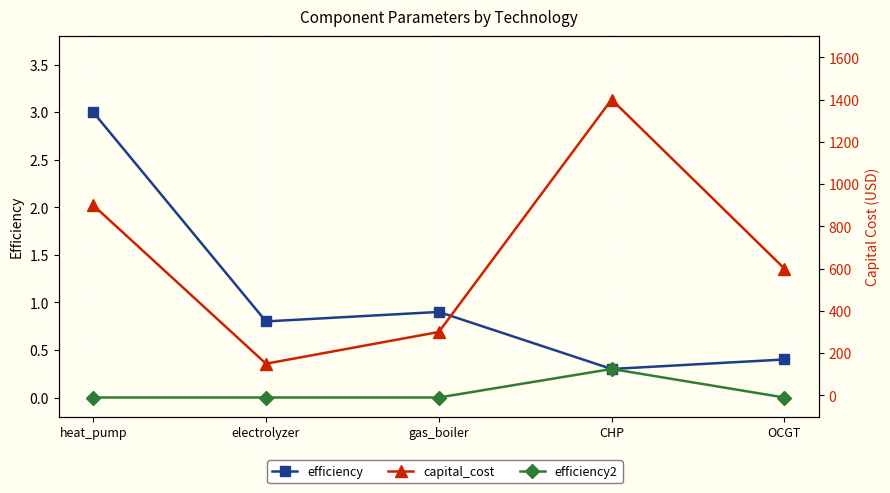

True or false: capital_cost and efficiency cross at least once.

False